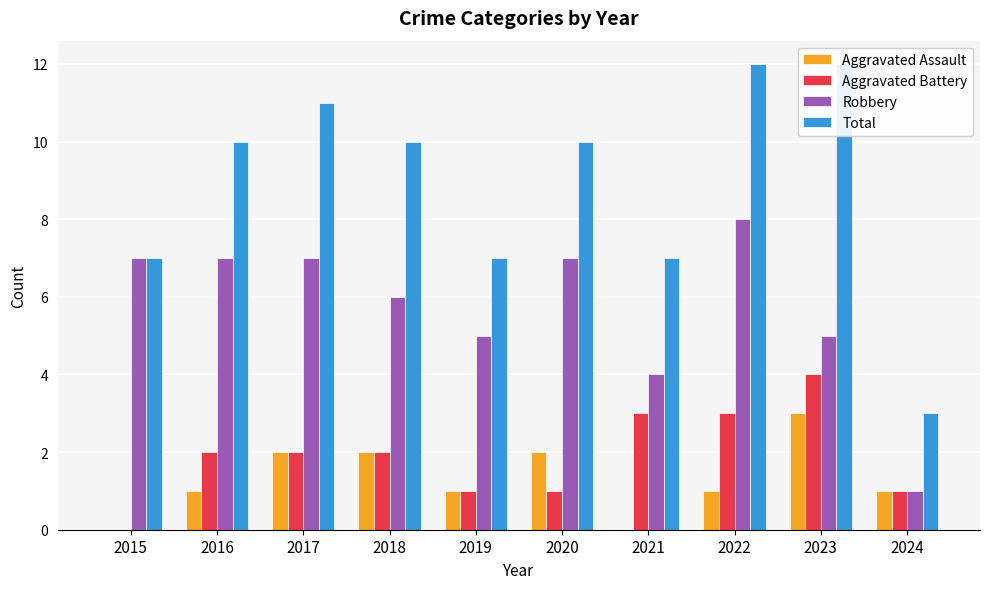

The value of Aggravated Battery at 2024 is 1. True or false?

False